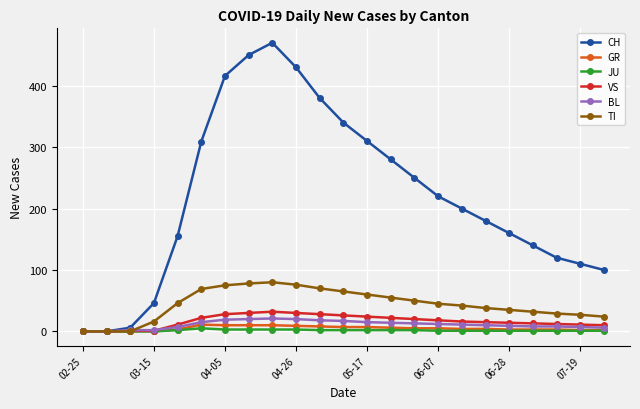

At how many categories does at least one series exceed 330?

6